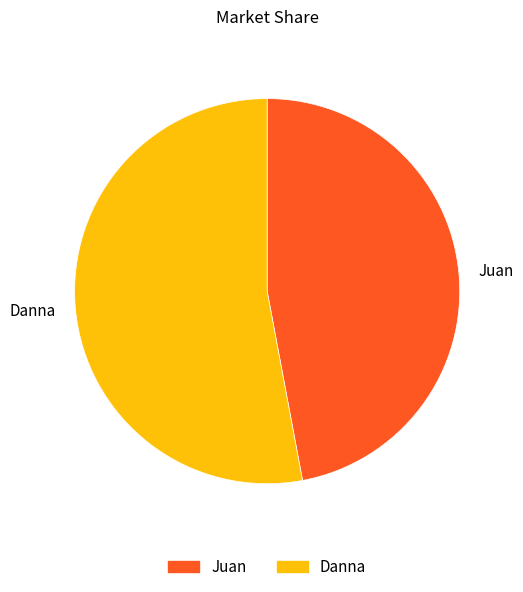

Is it true that Juan is 53% of the pie?

False